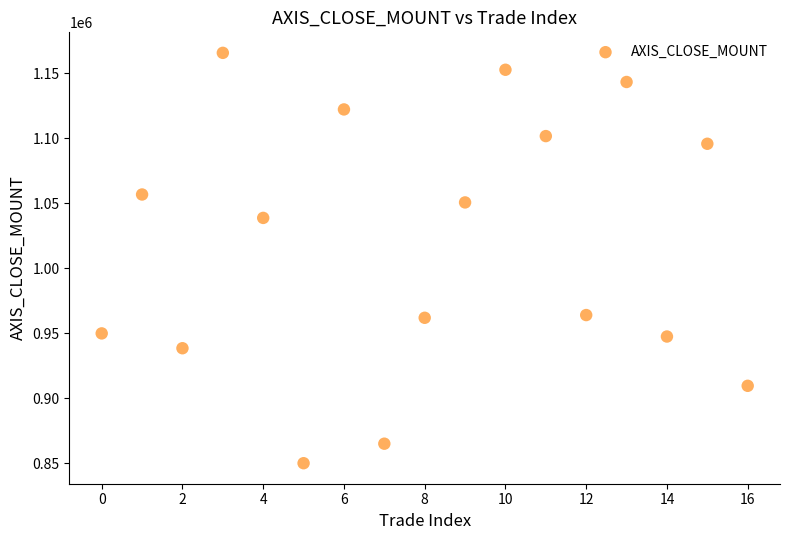

What Y value in the scatter plot is closest to 1007750?

1038600